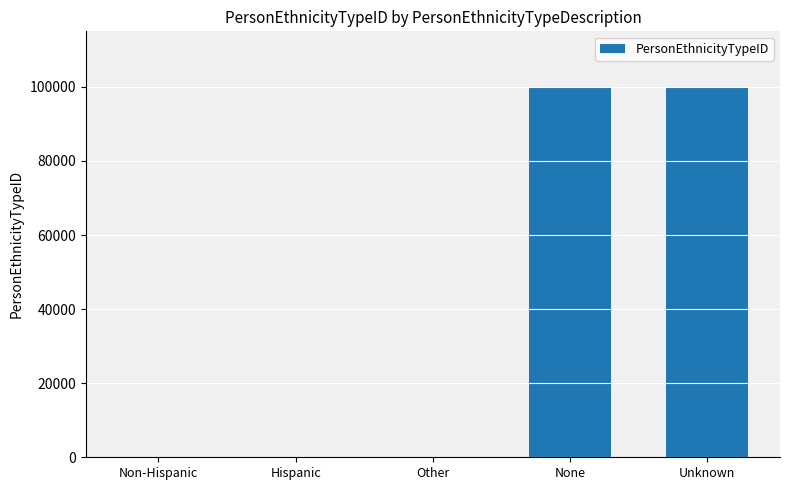

What is the maximum value shown in the chart?

99999